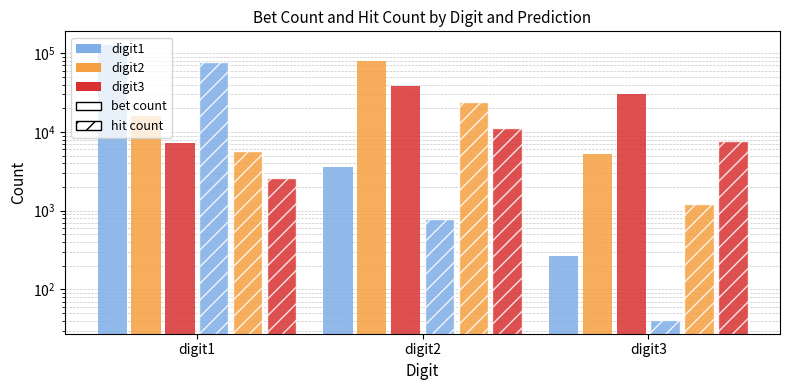

Reading left to right, transcribe all the data shown in this chart.

digit1 betcnt: digit1=126908	digit2=3543	digit3=263
digit2 betcnt: digit1=16049	digit2=79147	digit3=5272
digit3 betcnt: digit1=7276	digit2=38793	digit3=30686
digit1 hitcnt: digit1=78368	digit2=789	digit3=41
digit2 hitcnt: digit1=5680	digit2=24309	digit3=1205
digit3 hitcnt: digit1=2598	digit2=11152	digit3=7613